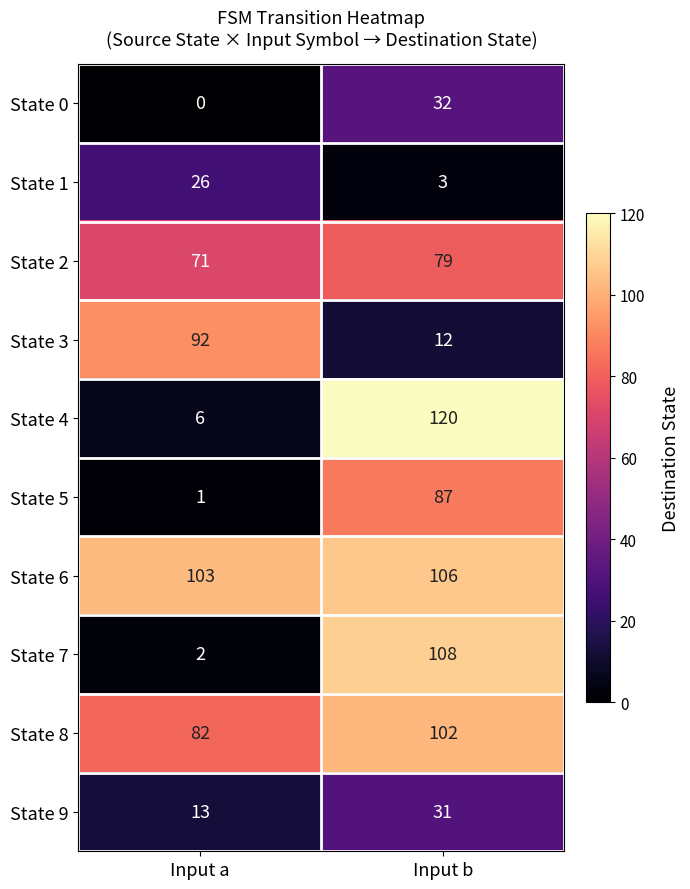

What is the maximum value shown in the chart?

120